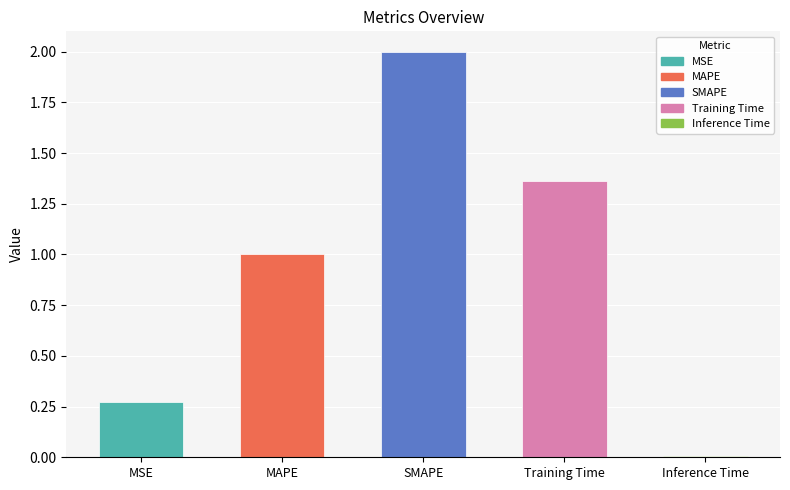

What is the average value?

0.9